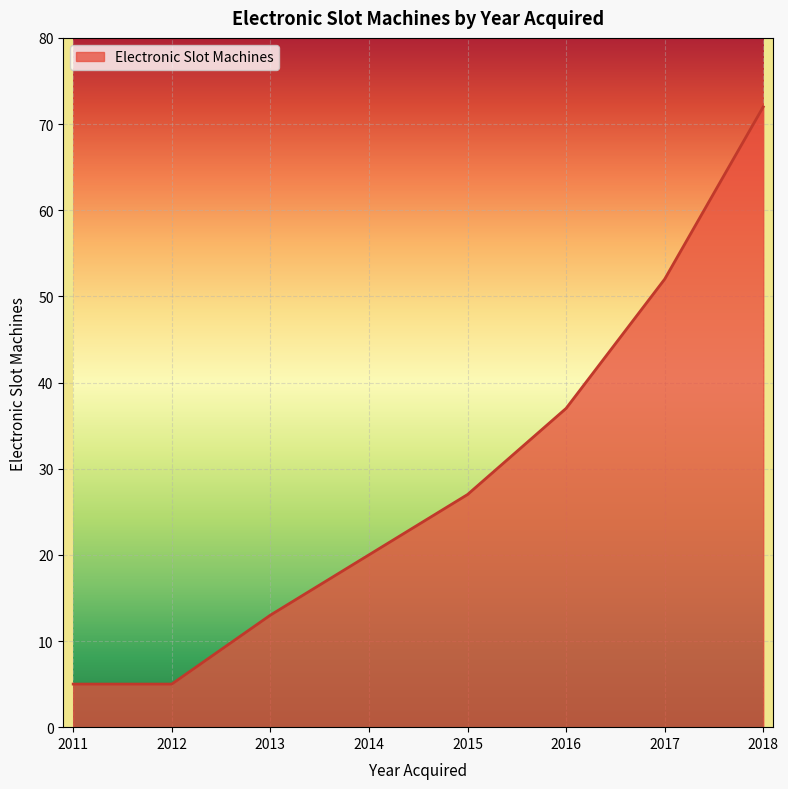

Is it true that the value at 2016 is 37?

True